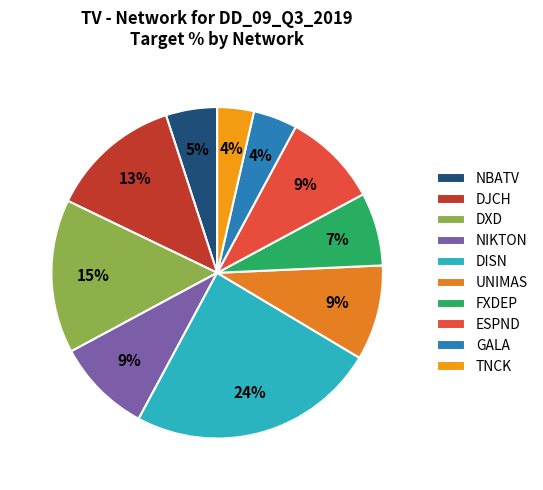

Which has a higher value, GALA or DISN?

DISN